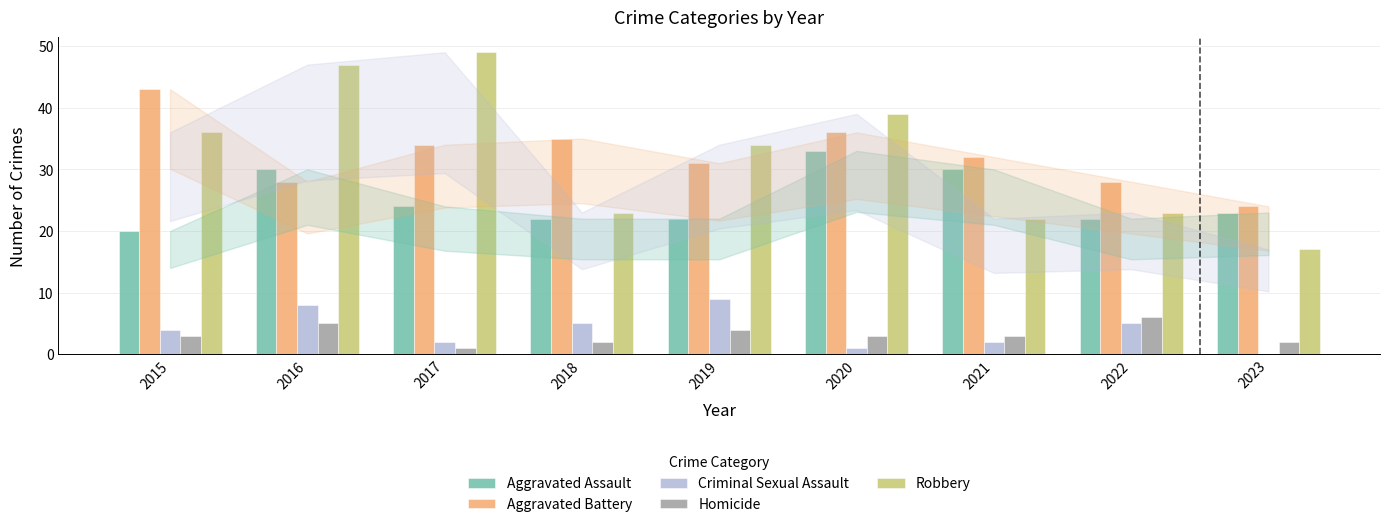

Which series changed the most between 2020 and 2023?

Robbery